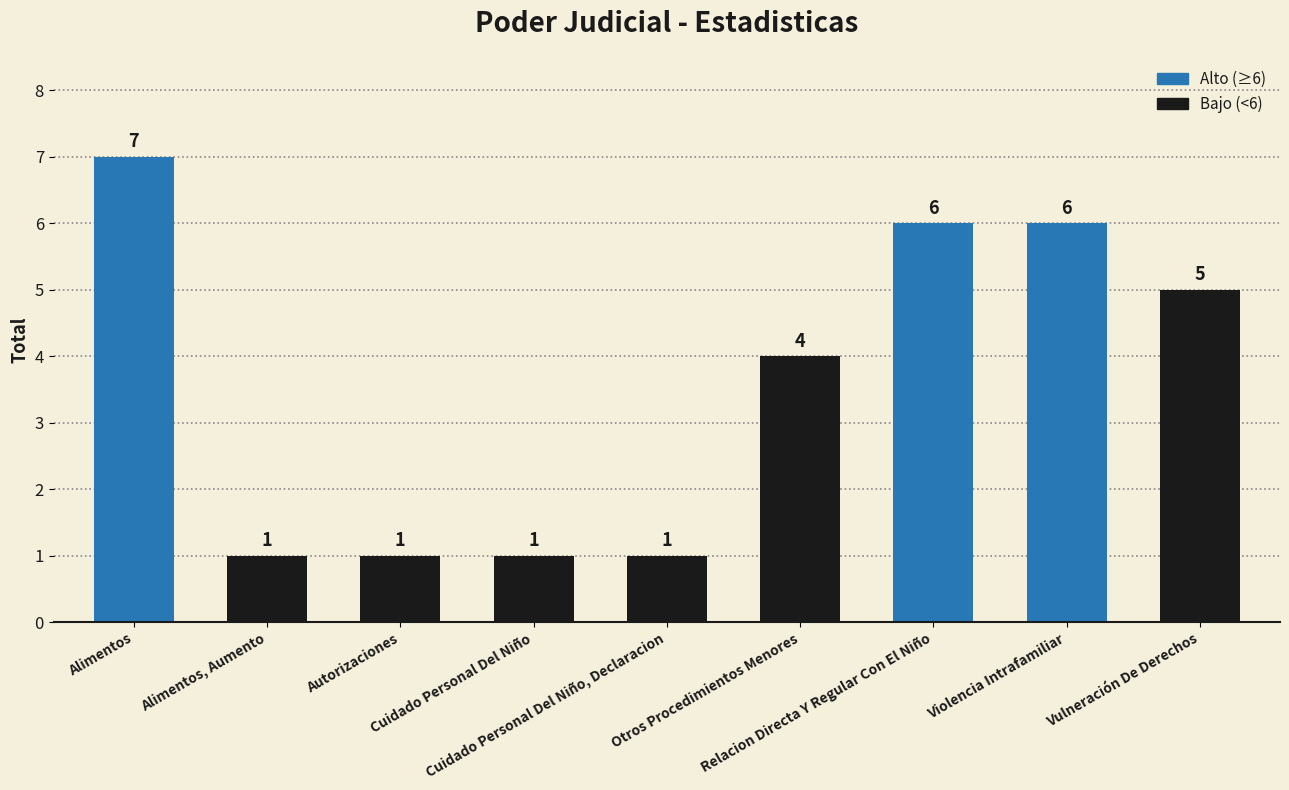

Count the values in the range 1 to 6.

8